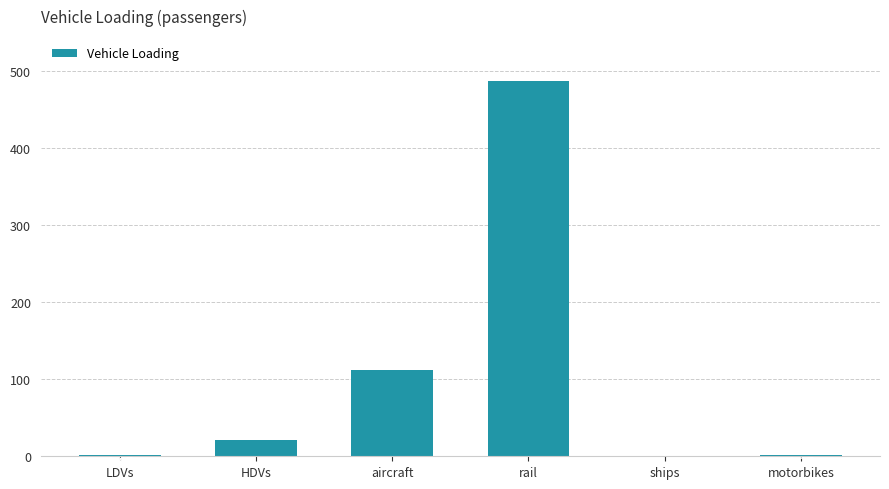

At which label is the value closest to 243?

aircraft